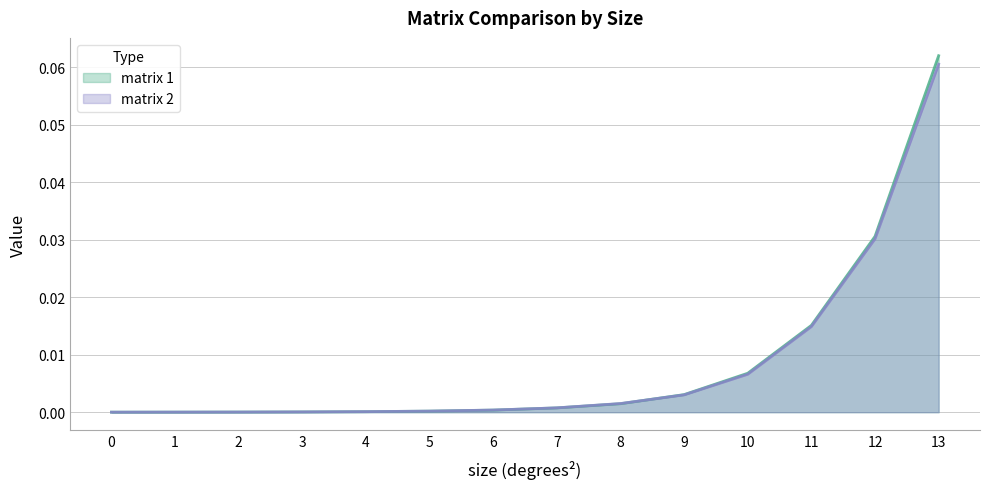

True or false: matrix 2 has a value of 0.1 at 13.0.

False